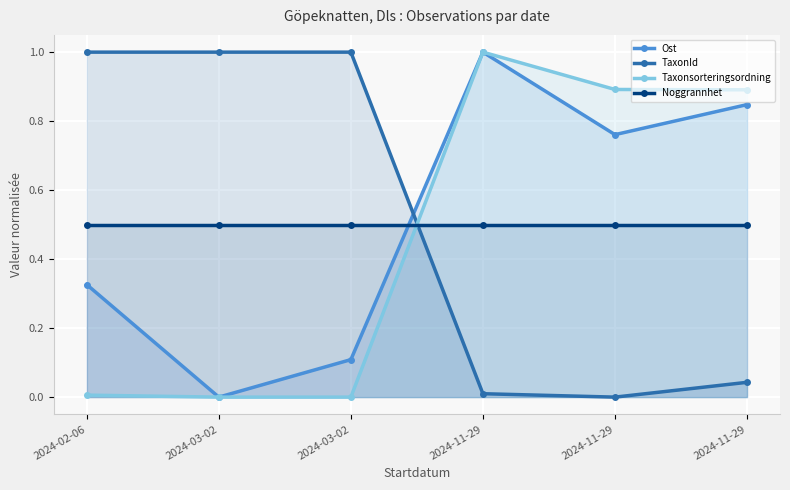

What is the maximum value for Noggrannhet?

0.5